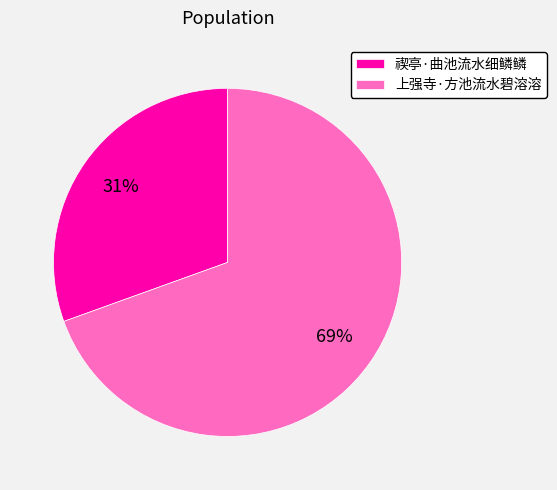

To the nearest percent, what is the average slice percentage?

50%